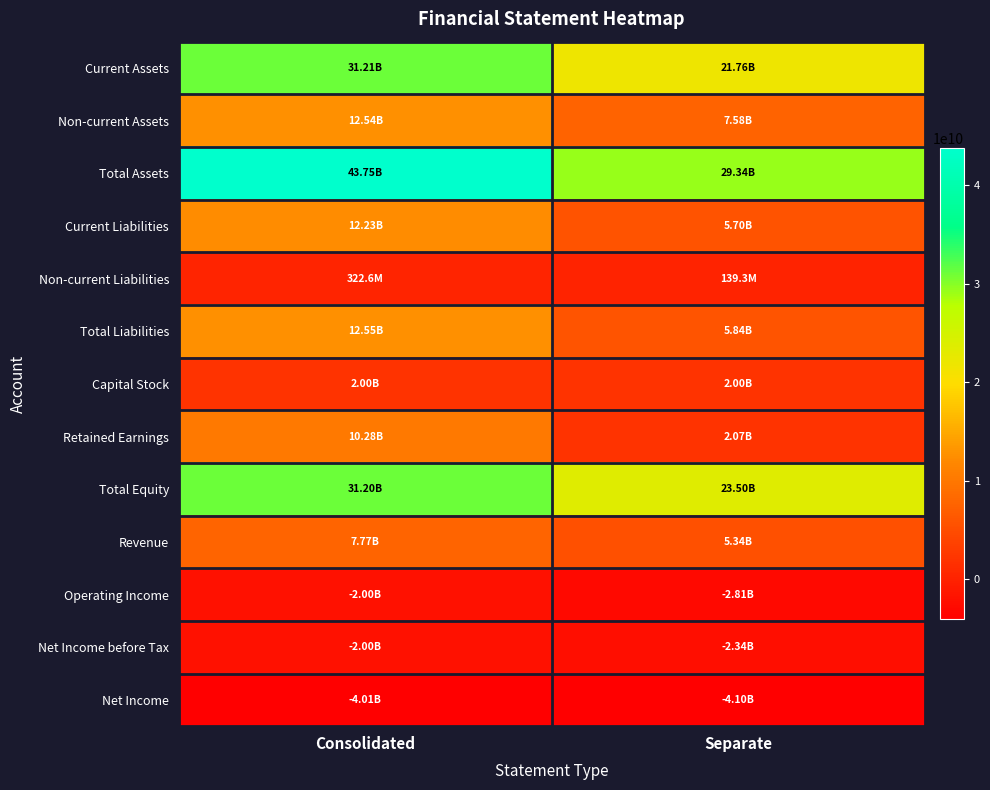

Reading right to left, list all the values displayed in this chart.

Current Assets: Separate=21757347146	Consolidated=31208270645
Non-current Assets: Separate=7582113357	Consolidated=12544877207
Total Assets: Separate=29339460503	Consolidated=43753147852
Current Liabilities: Separate=5696421757	Consolidated=12232295072
Non-current Liabilities: Separate=139334481	Consolidated=322580322
Total Liabilities: Separate=5835756238	Consolidated=12554875394
Capital Stock: Separate=1996836500	Consolidated=1996836500
Retained Earnings: Separate=2069993553	Consolidated=10283543807
Total Equity: Separate=23503704265	Consolidated=31198272458
Revenue: Separate=5341551507	Consolidated=7765151127
Operating Income: Separate=-2809520448	Consolidated=-2002490684
Net Income before Tax: Separate=-2339654594	Consolidated=-2003586437
Net Income: Separate=-4097516270	Consolidated=-4006627123